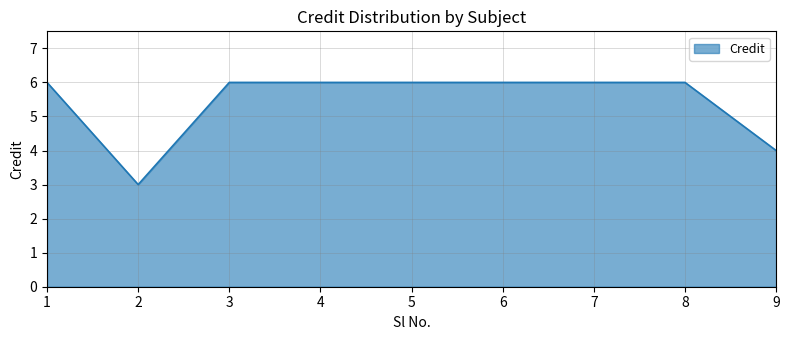

The value at 3 is 6. True or false?

True